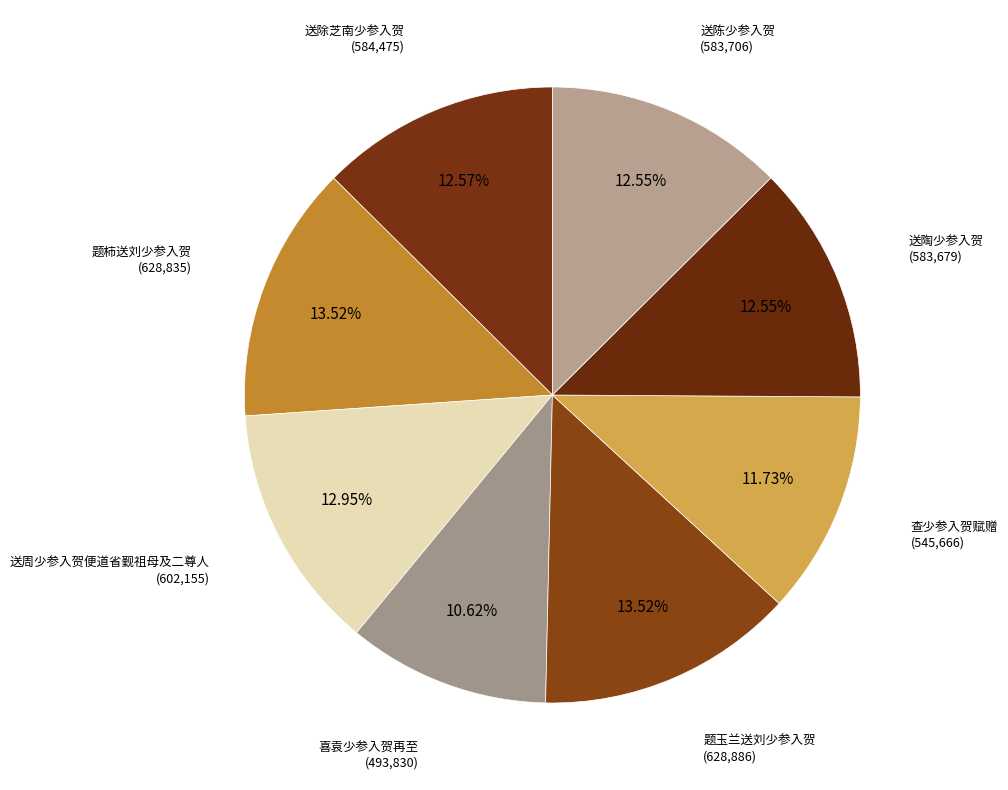

How many slices are in this pie chart?

8